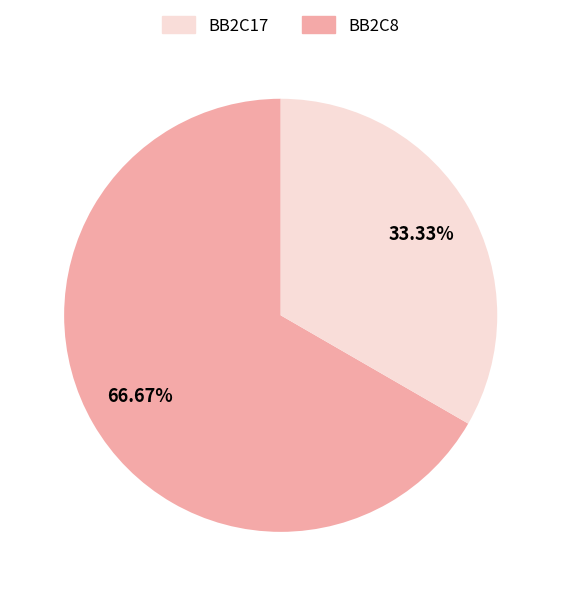

Is there any slice that represents more than half of the pie?

Yes